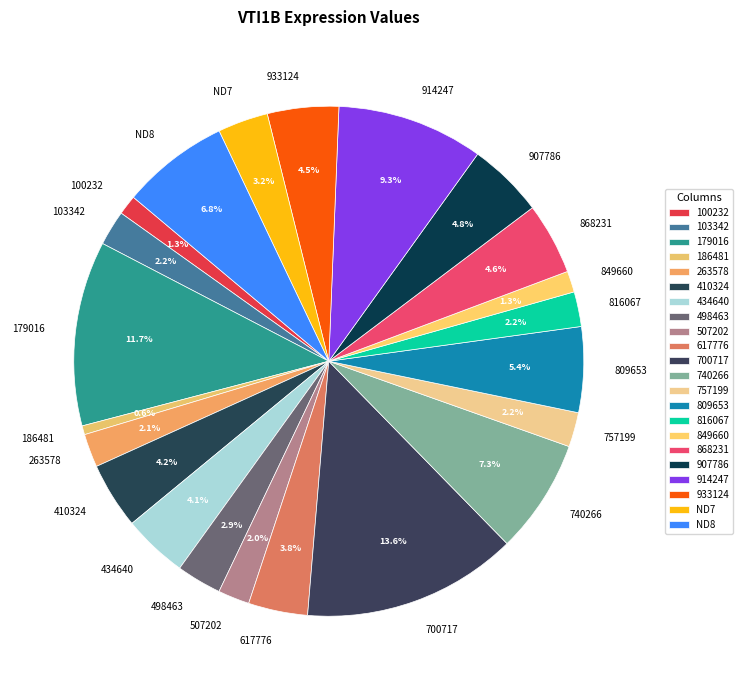

Between 617776 and 179016, which is larger?

179016